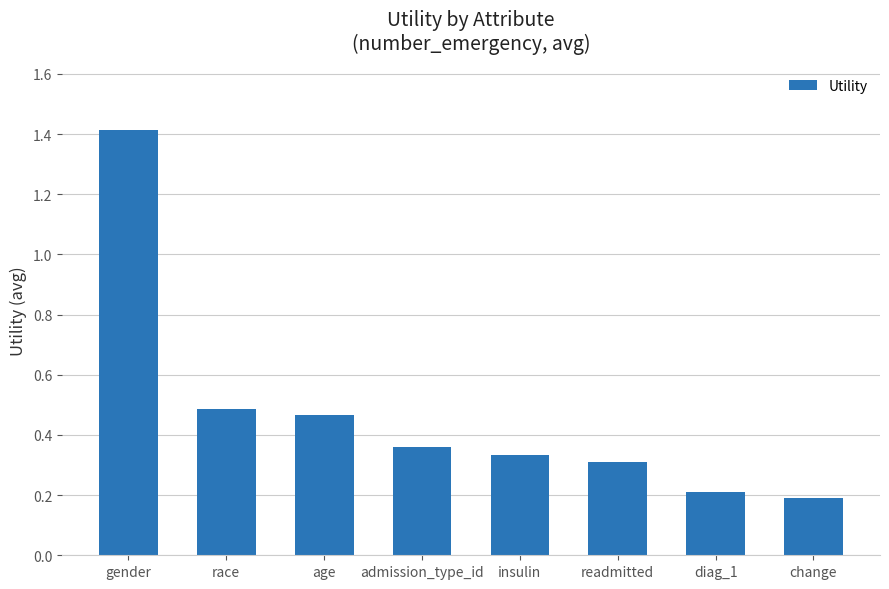

List the labels in order of value, smallest first.

change, diag_1, readmitted, insulin, admission_type_id, age, race, gender